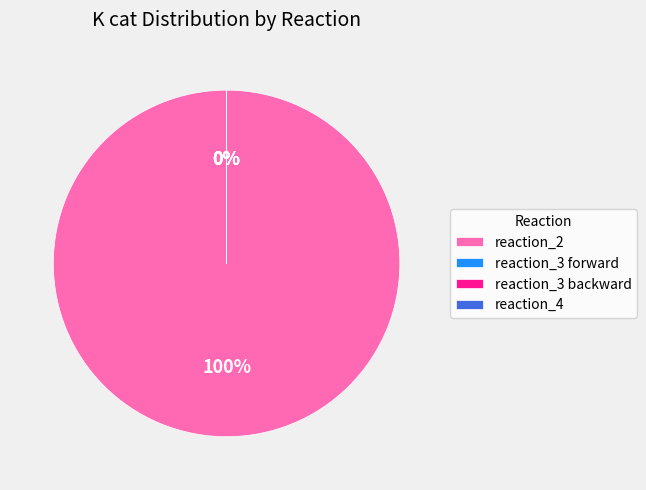

Count the number of slices in the pie.

4